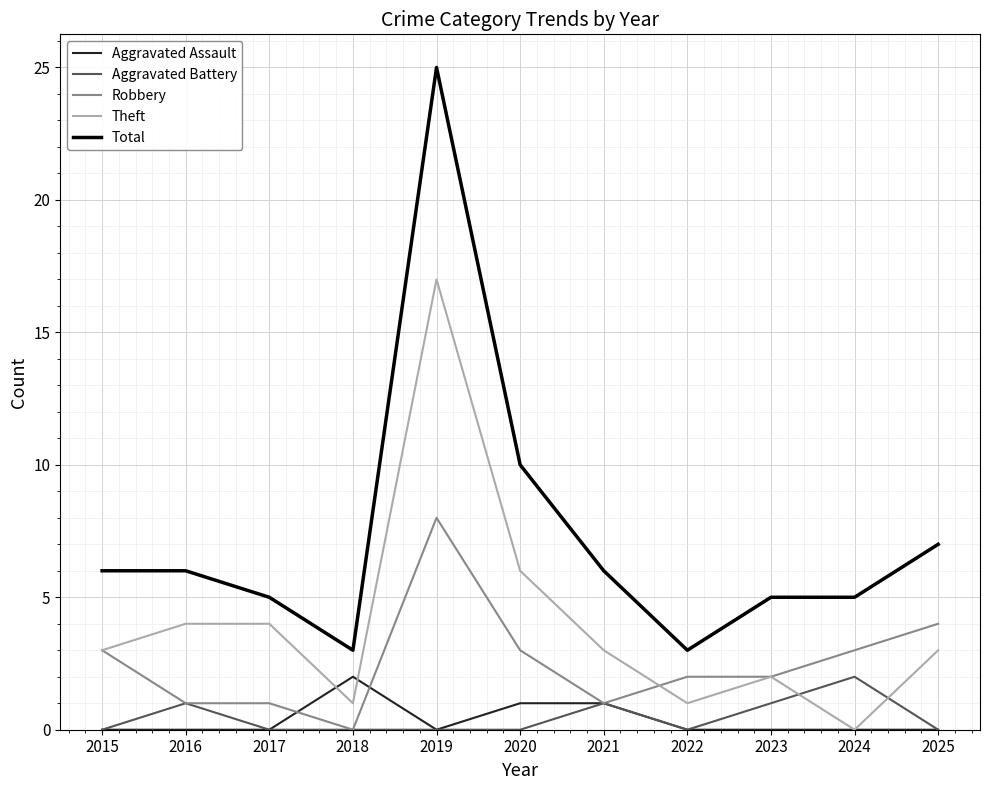

The Aggravated Battery series shows 0 at 2020. True or false?

True